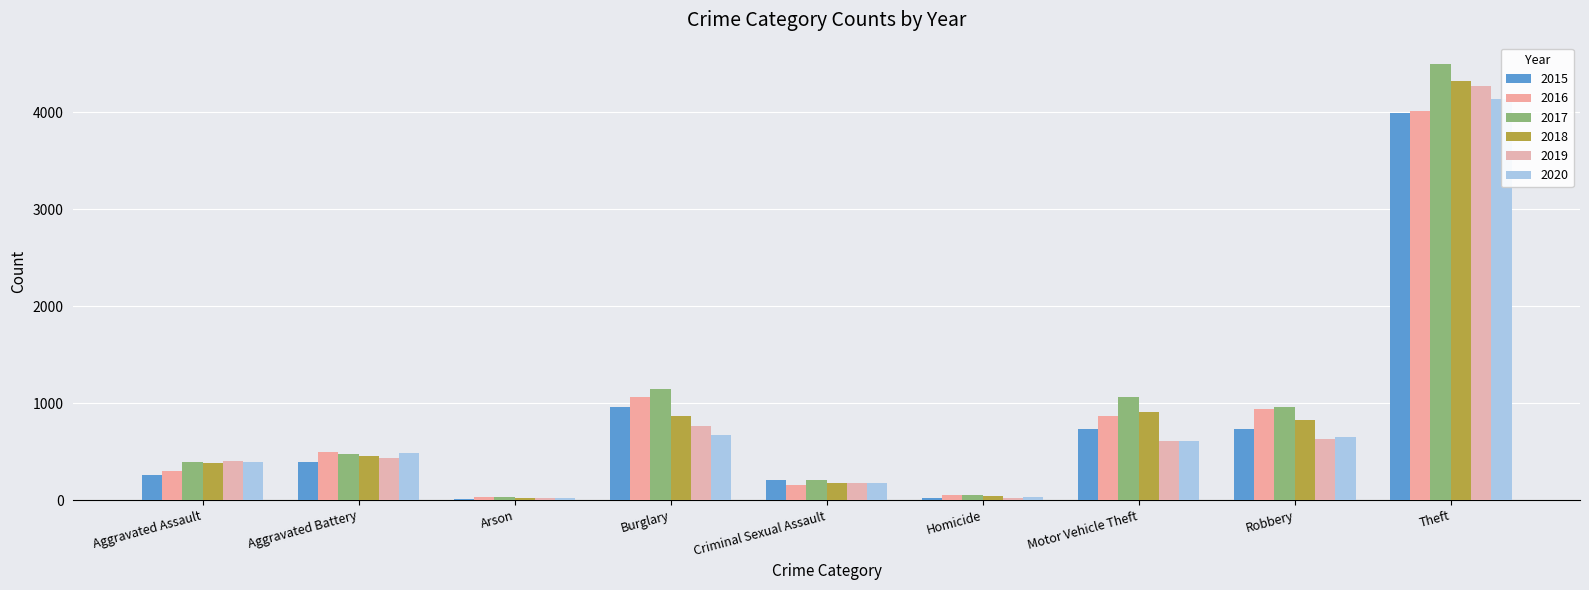

Which category has the highest value across all series?

Theft